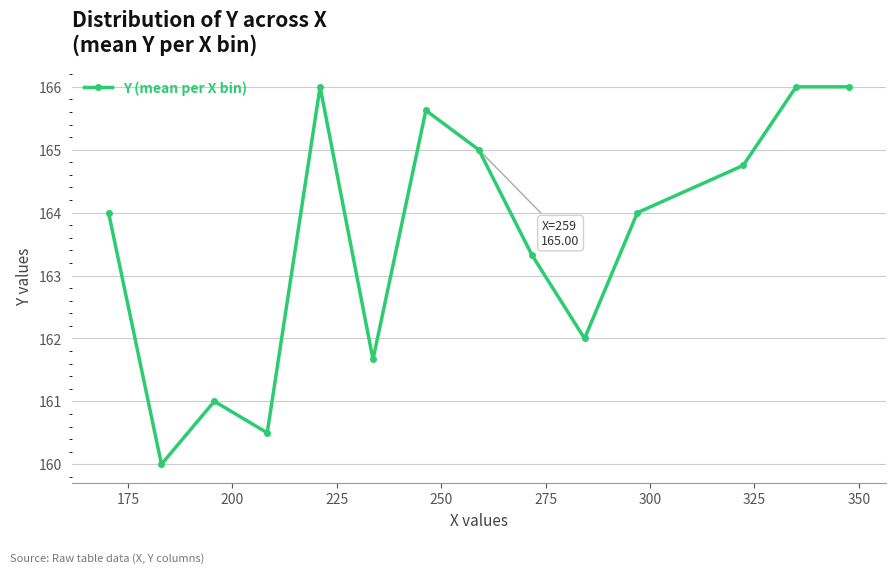

What is the value of the 5th point from the left?

166.0